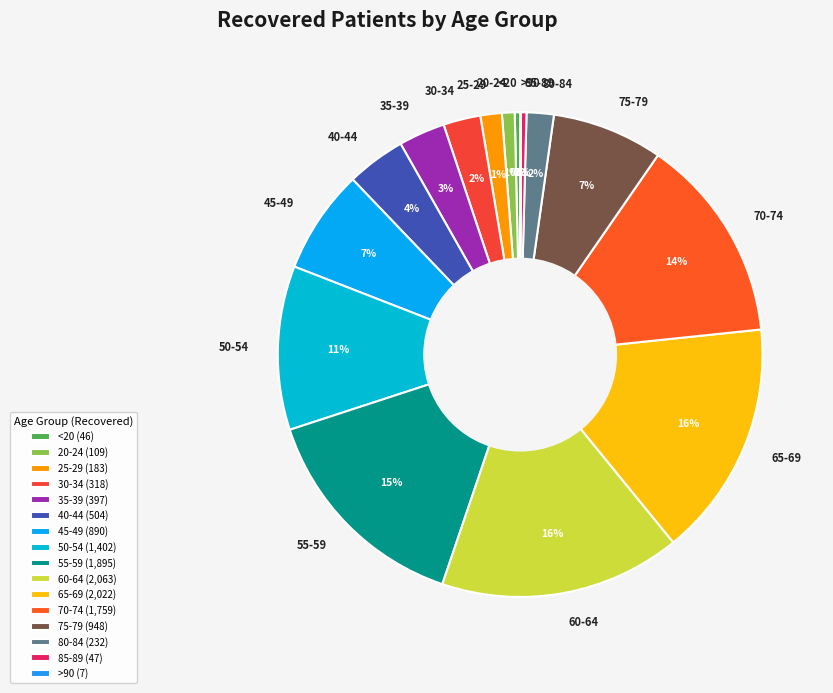

Which has a higher value, 20-24 or 75-79?

75-79